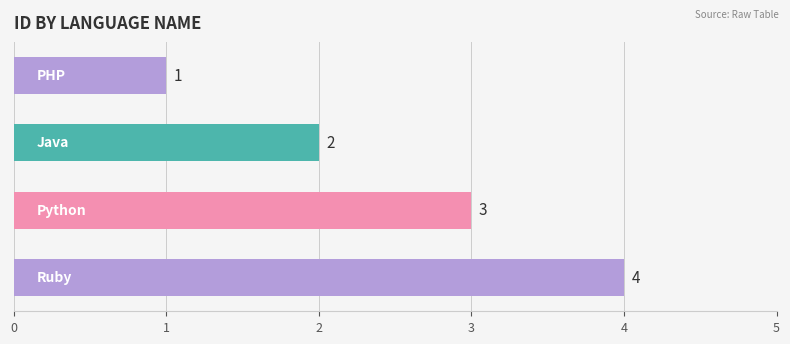

How many bars are there in total?

4